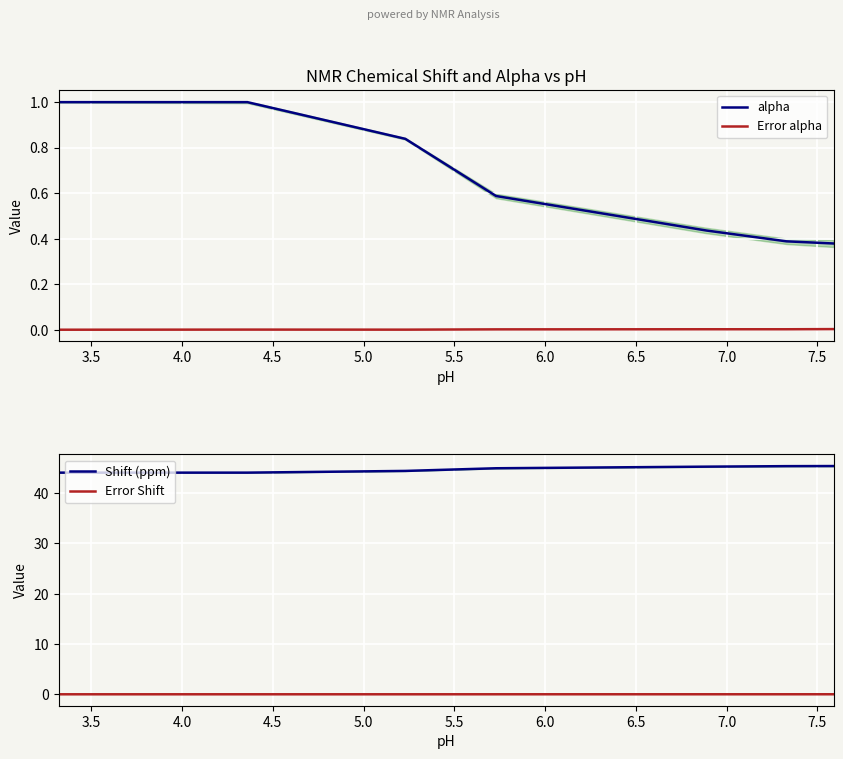

What is the highest value of the alpha series?

1.0